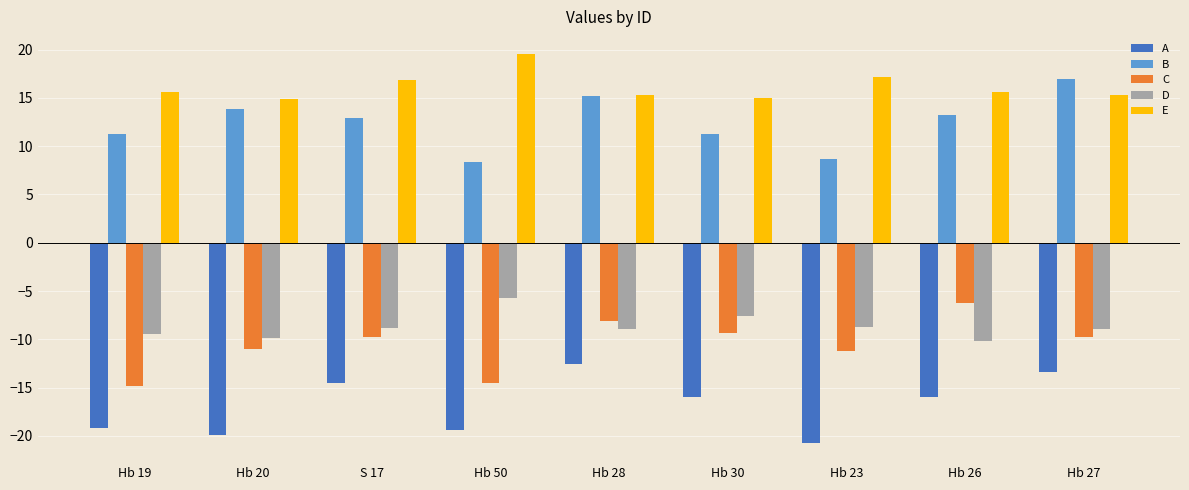

What is the value of the C bar at the 1st from the left?

-14.8